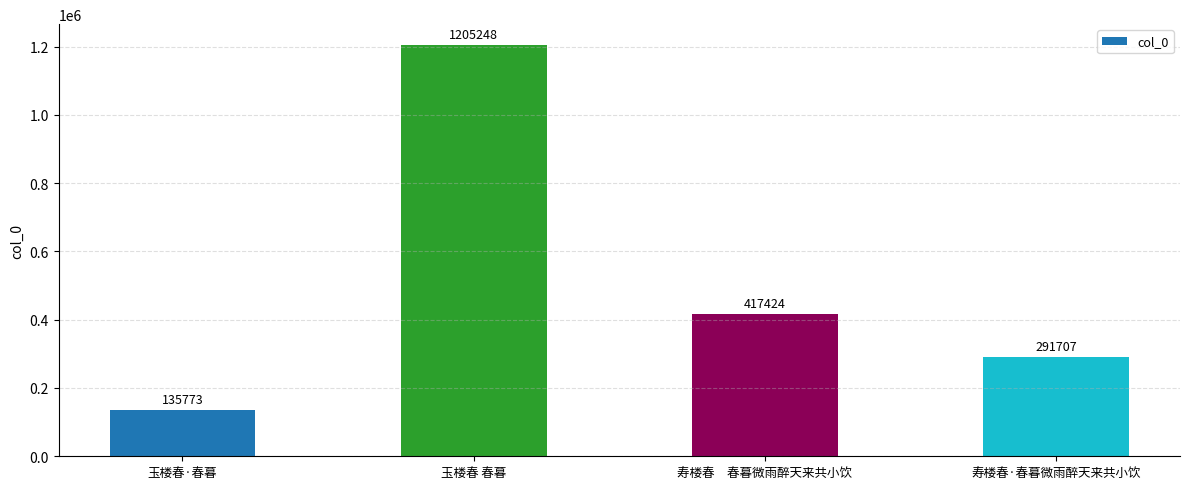

Which has a higher value, 玉楼春·春暮 or 寿楼春·春暮微雨醉天来共小饮?

寿楼春·春暮微雨醉天来共小饮